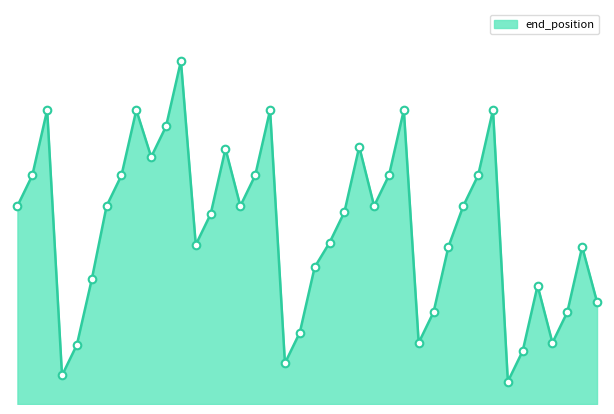

How many lines are shown in the chart?

1